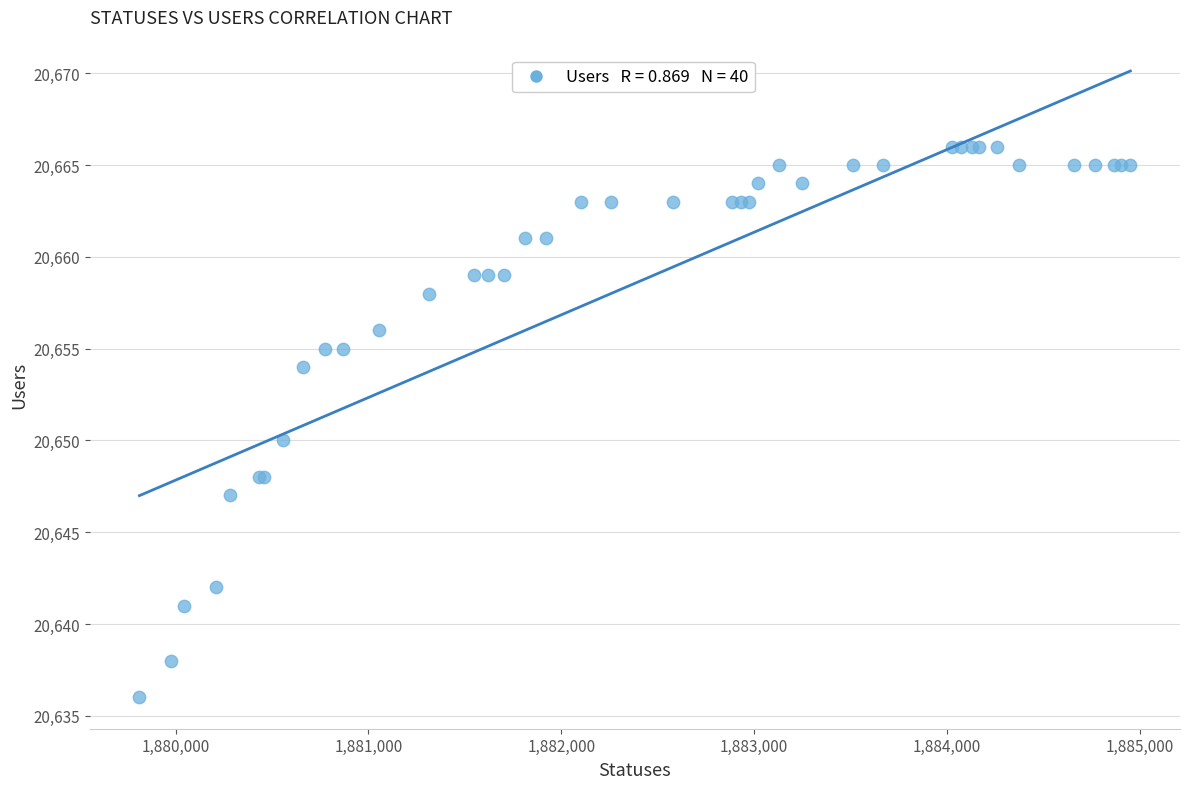

What Y value in the scatter plot is closest to 20651?

20650